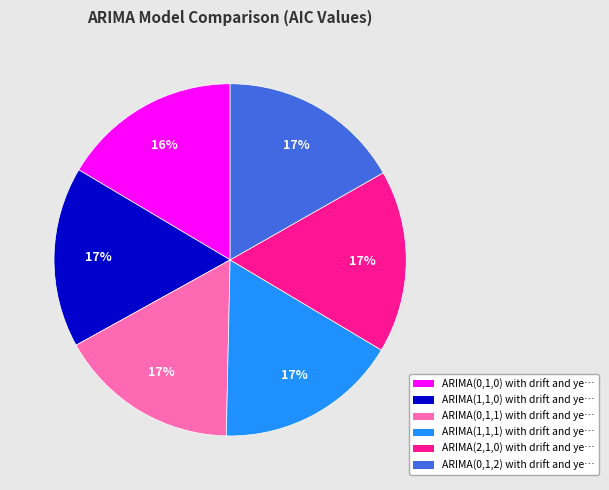

How many segments does this pie chart have?

6